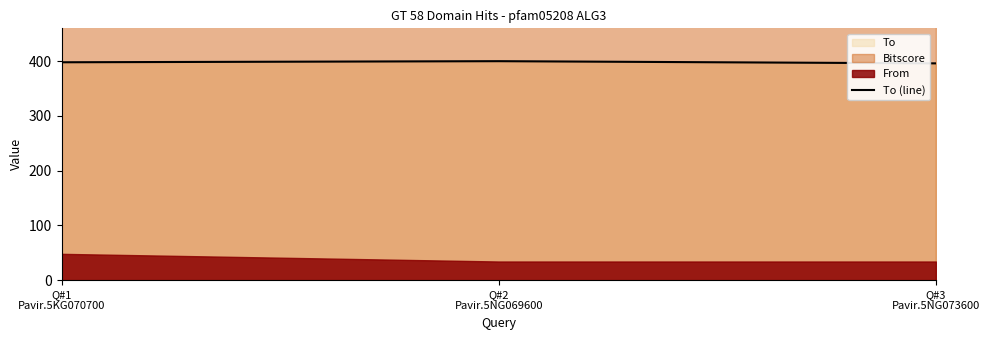

List the labels in order of value, largest first.

Q#2
Pavir.5NG069600, Q#1
Pavir.5KG070700, Q#3
Pavir.5NG073600